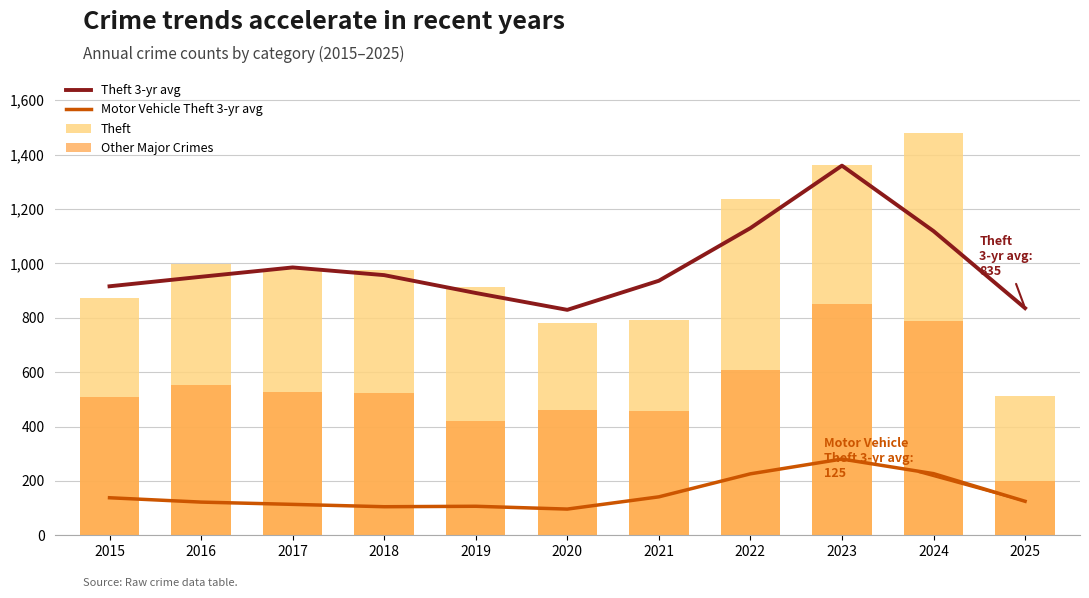

Is it true that Theft equals 542.8 at 2023?

False